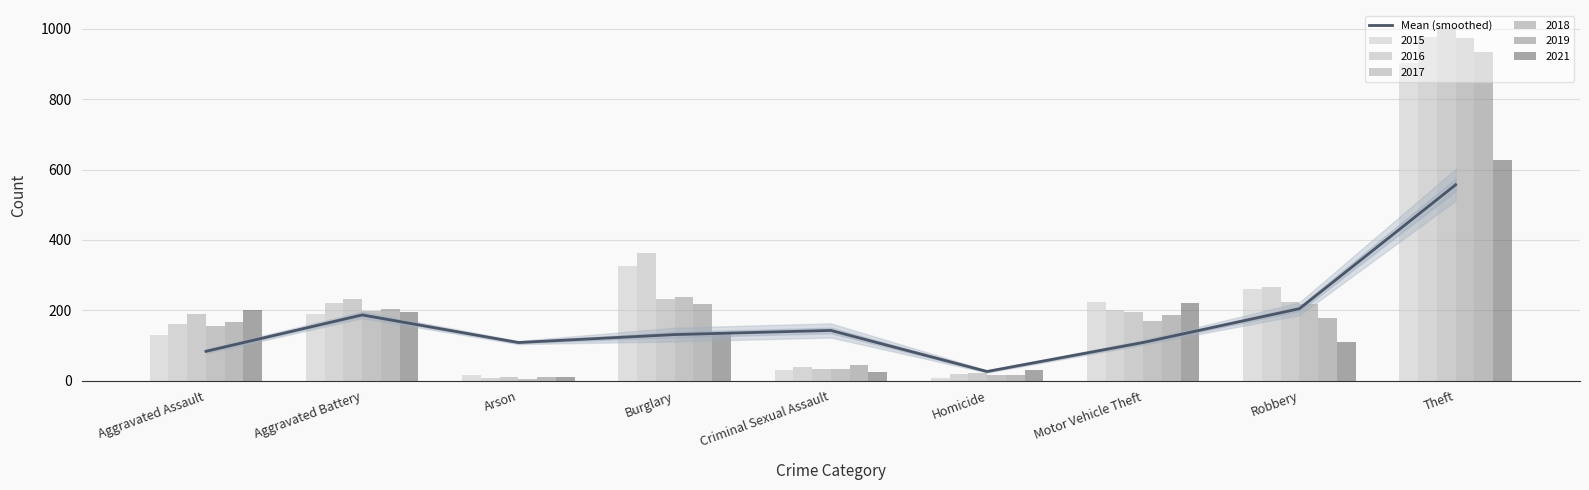

What is the maximum value shown in the chart?

556.8